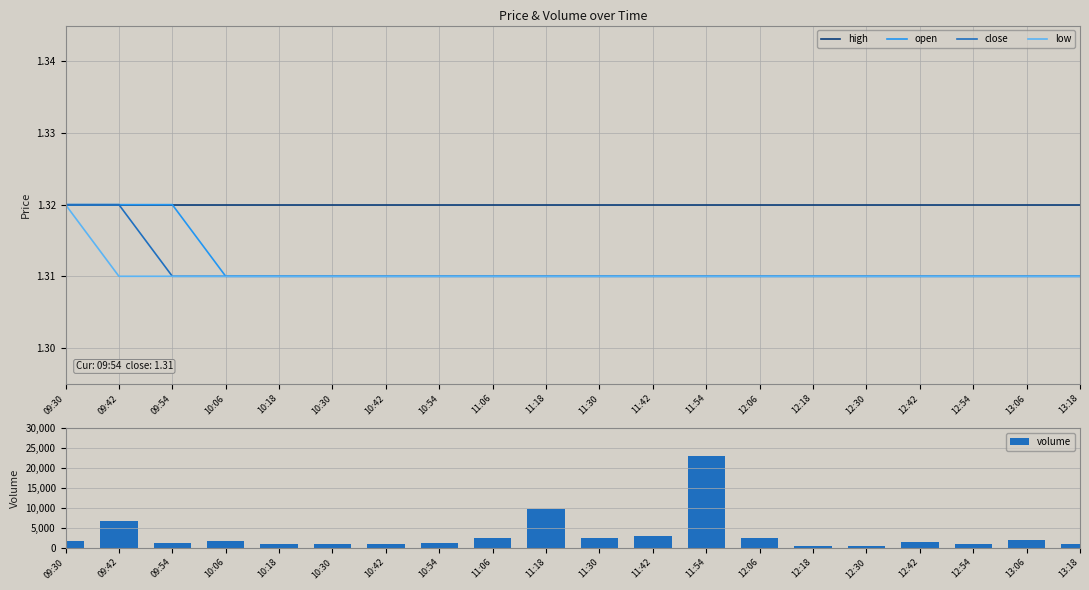

Read the open value at 11:18.

1.3